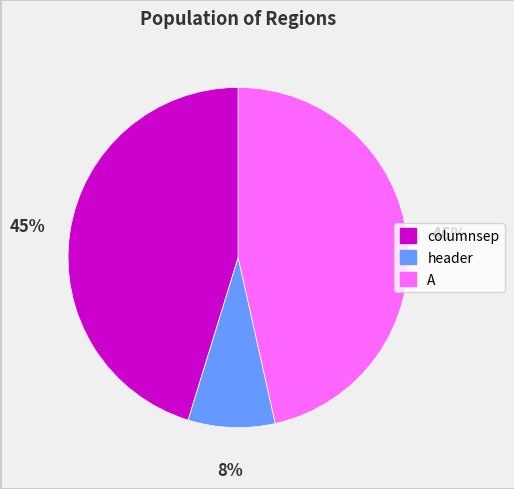

Does columnsep account for over 50% of the chart?

No